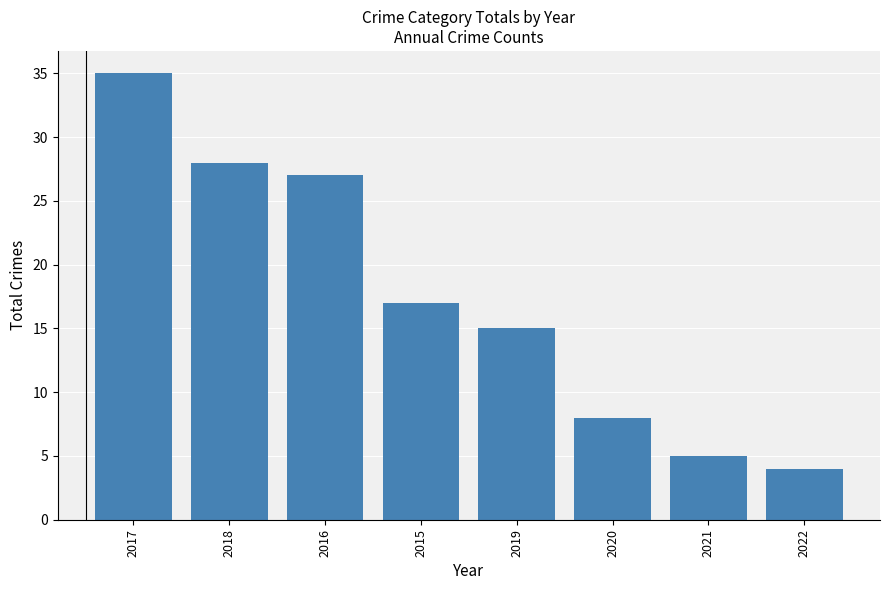

What is the greatest value displayed?

35